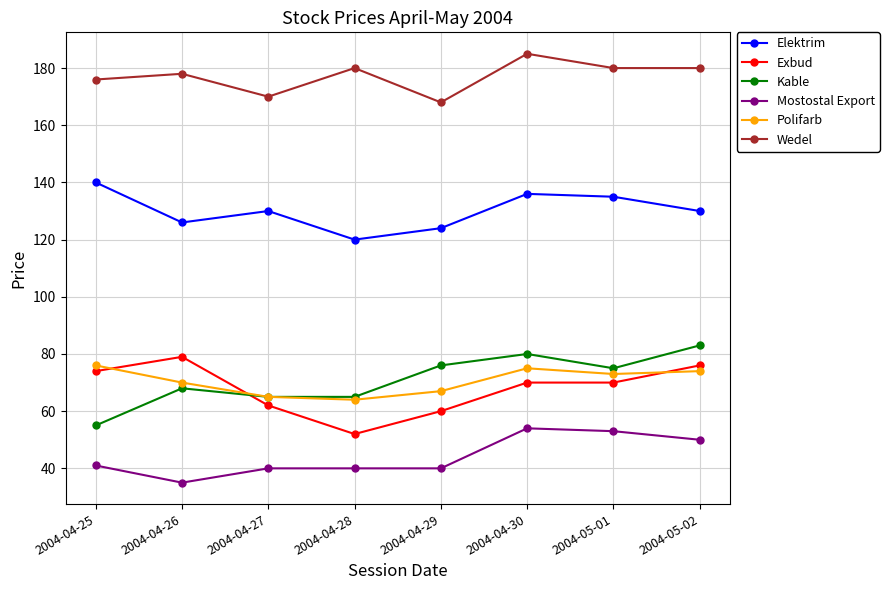

Between 2004-04-25 and 2004-05-01, which series saw the biggest shift?

Kable